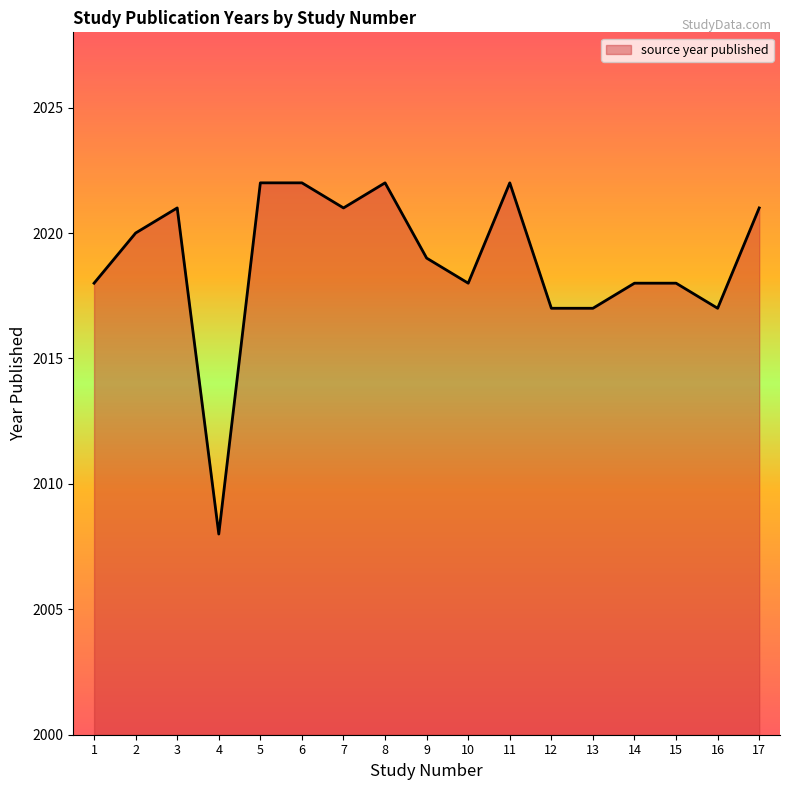

At which category does the data reach its first local valley?

4